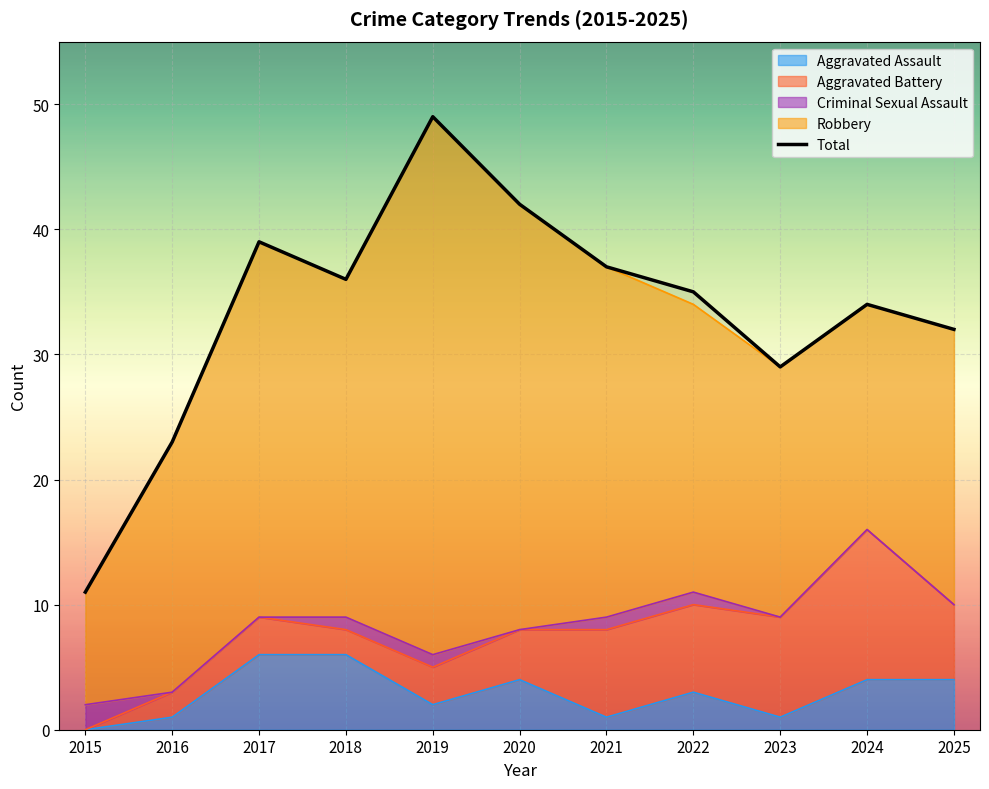

What is the sum of the values at 2023 and 2022?

64